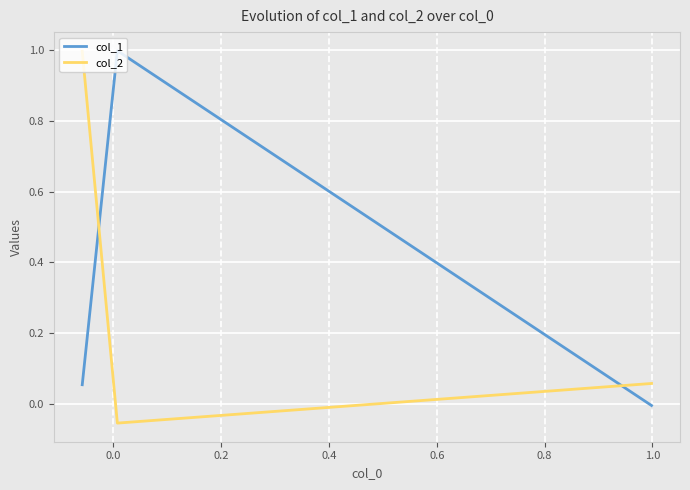

How many data points in col_1 are above 0?

2